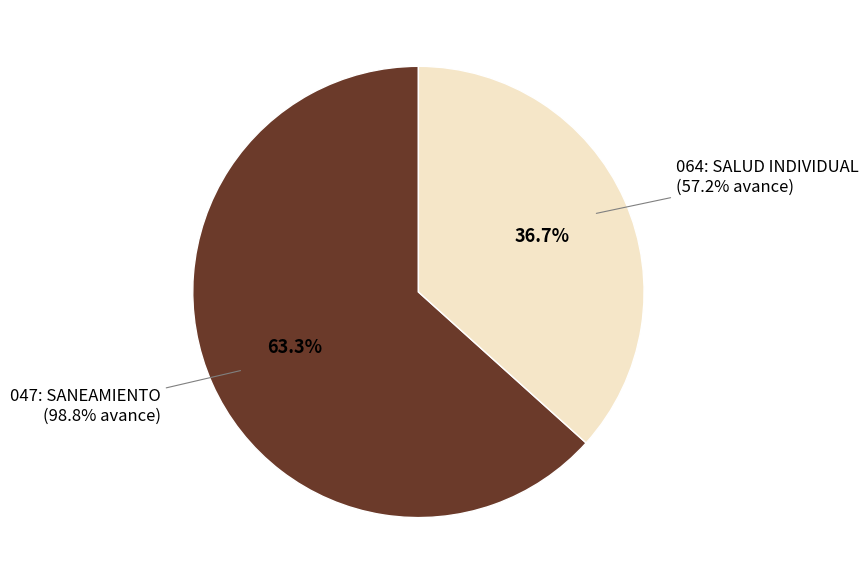

Count the number of slices in the pie.

2